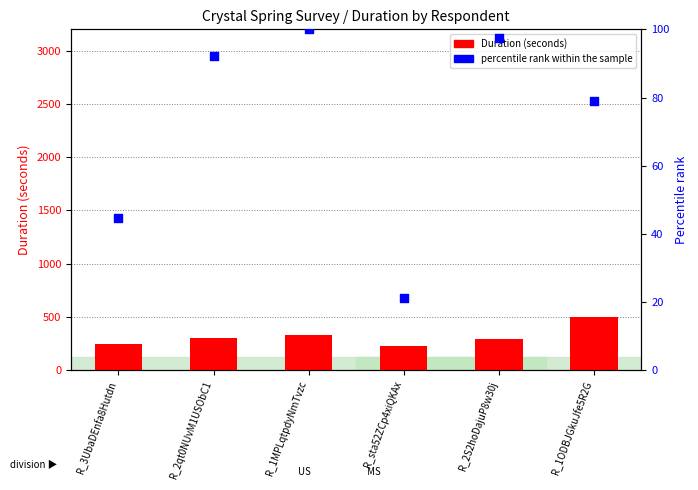

At which category is the sum across all series the highest?

R_1ODBJGkuJfe5R2G